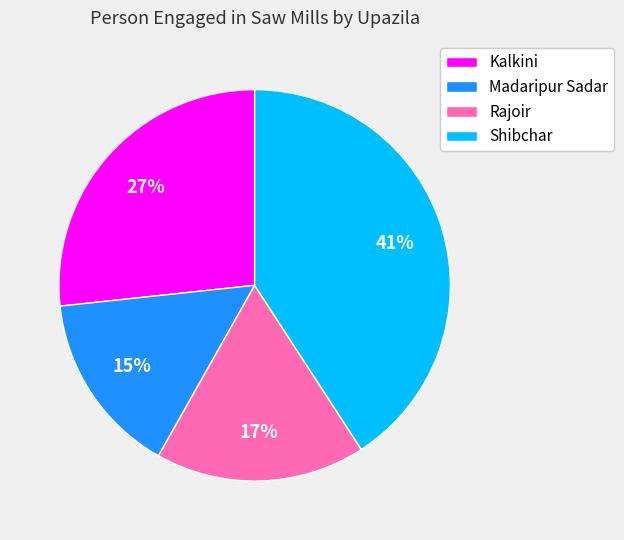

Which slice is the smallest?

Madaripur Sadar